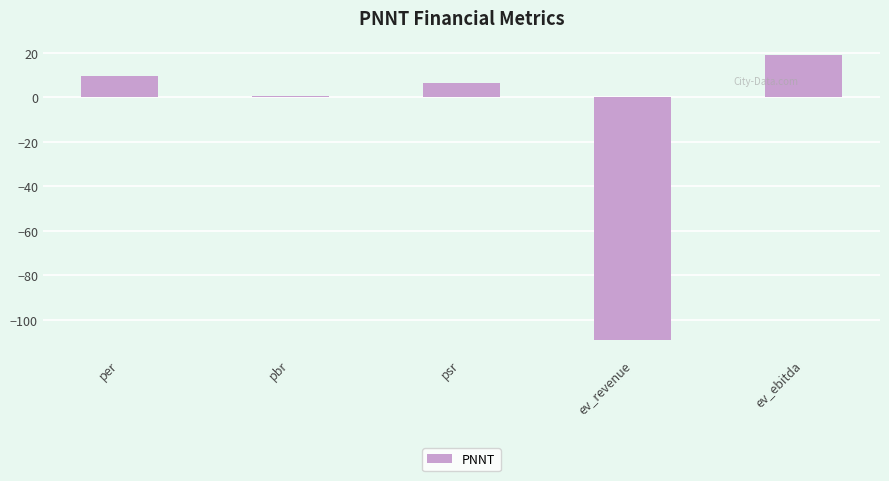

Between pbr and ev_revenue, which is larger?

pbr